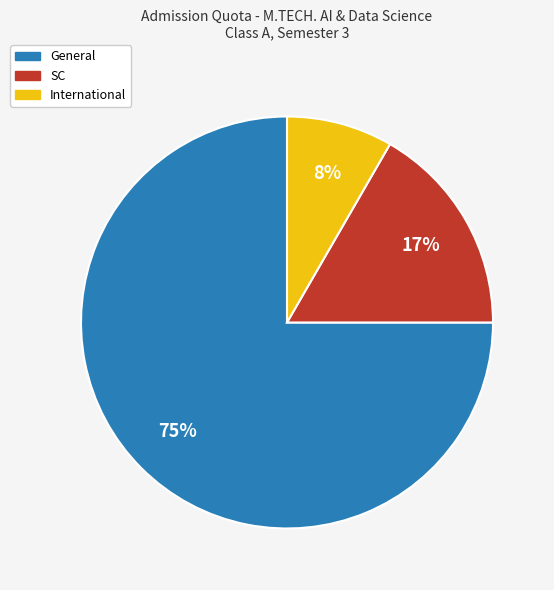

To the nearest percent, what is the average slice percentage?

33%